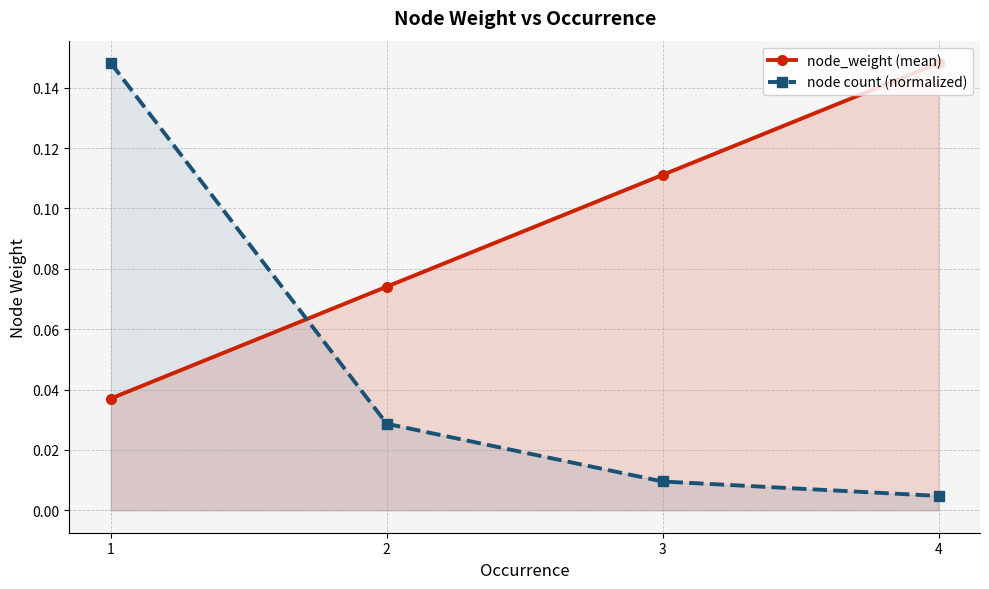

How many series are shown in this chart?

2